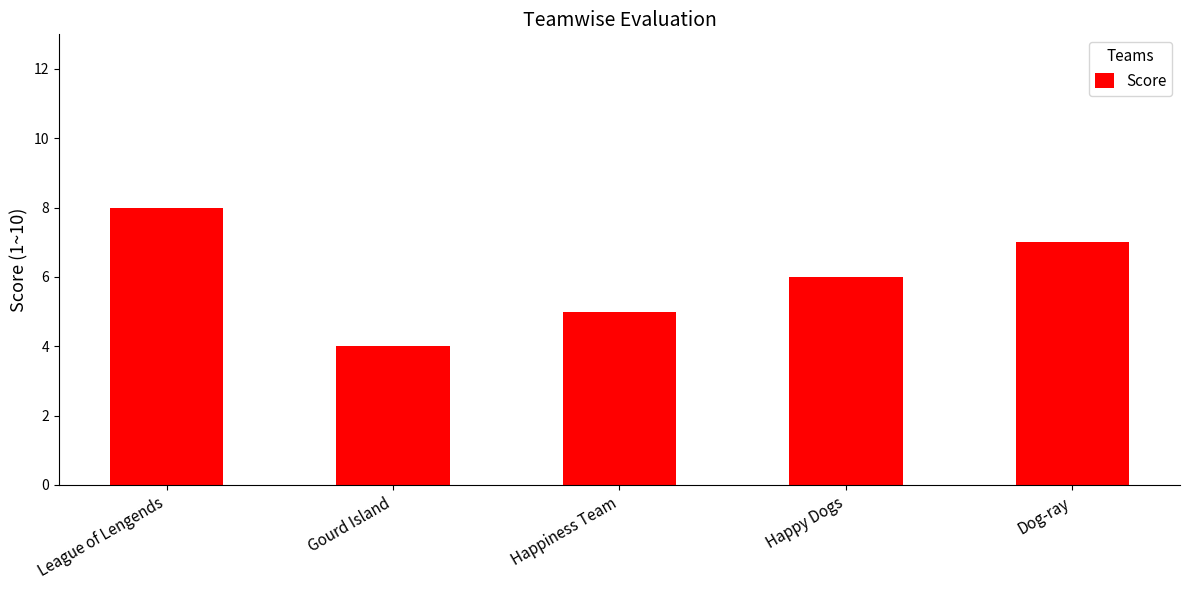

Which has a higher value, Dog-ray or League of Lengends?

League of Lengends